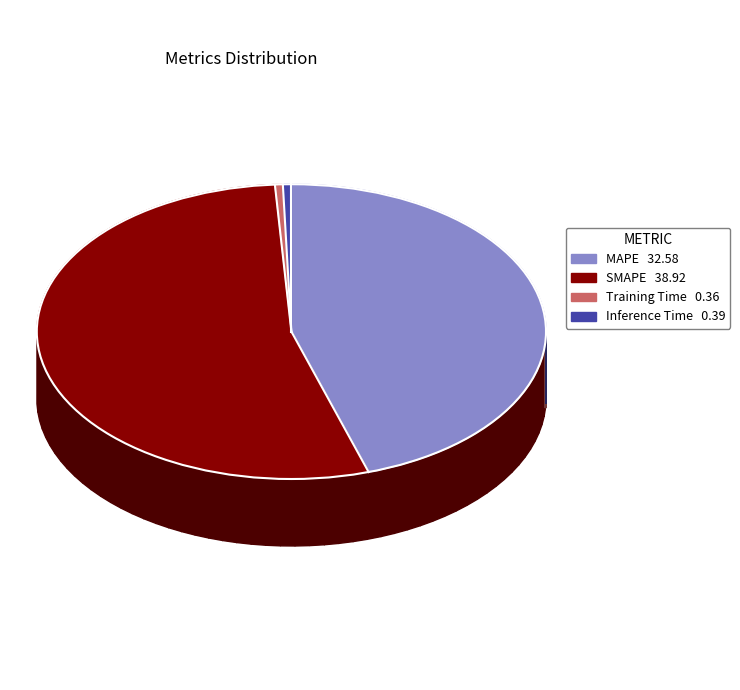

Which category has the biggest portion of the pie?

SMAPE